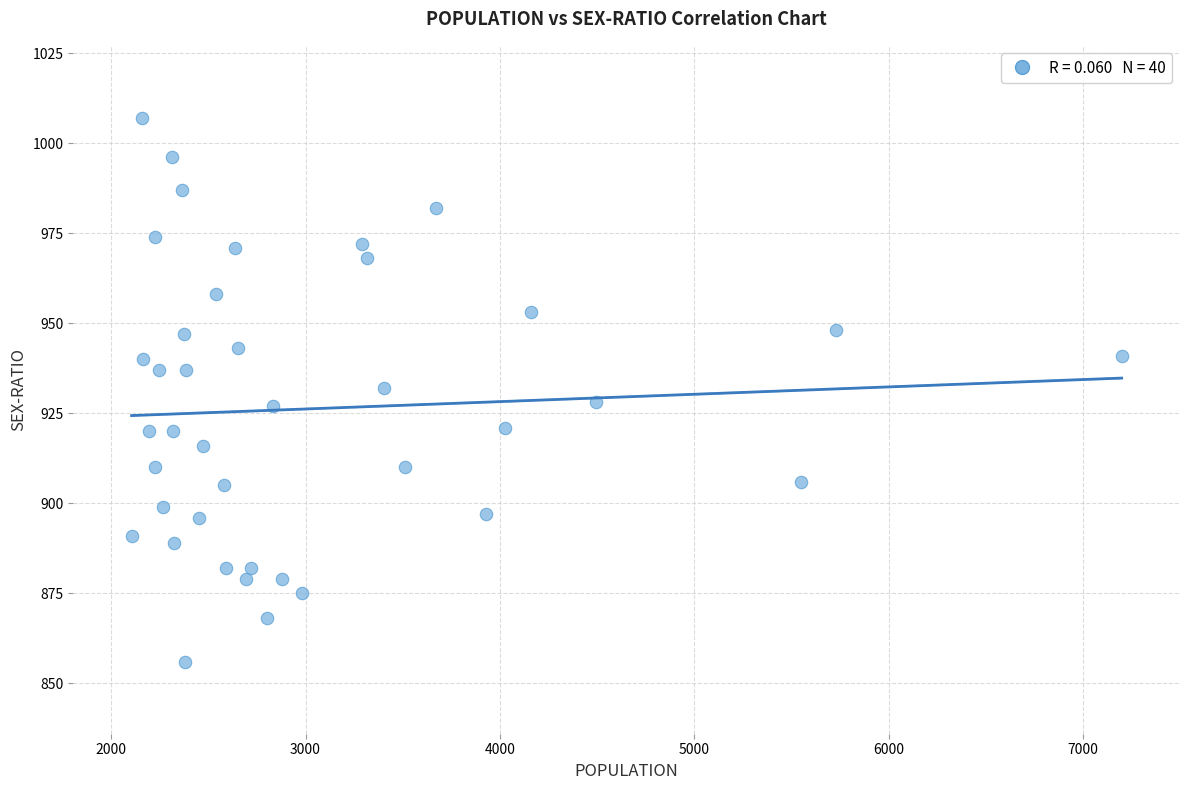

What is the range of X values (max minus min)?

5094